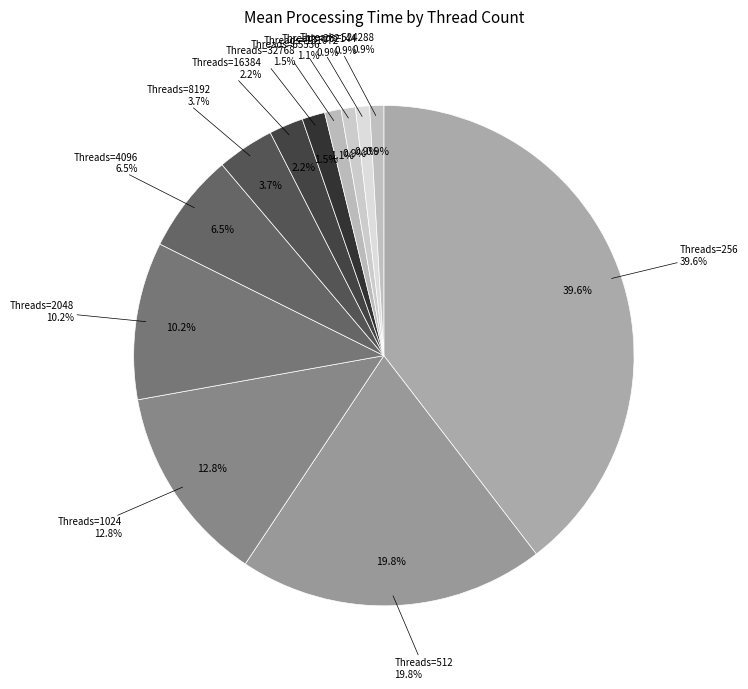

The 32768 slice represents 1% of the pie. True or false?

True